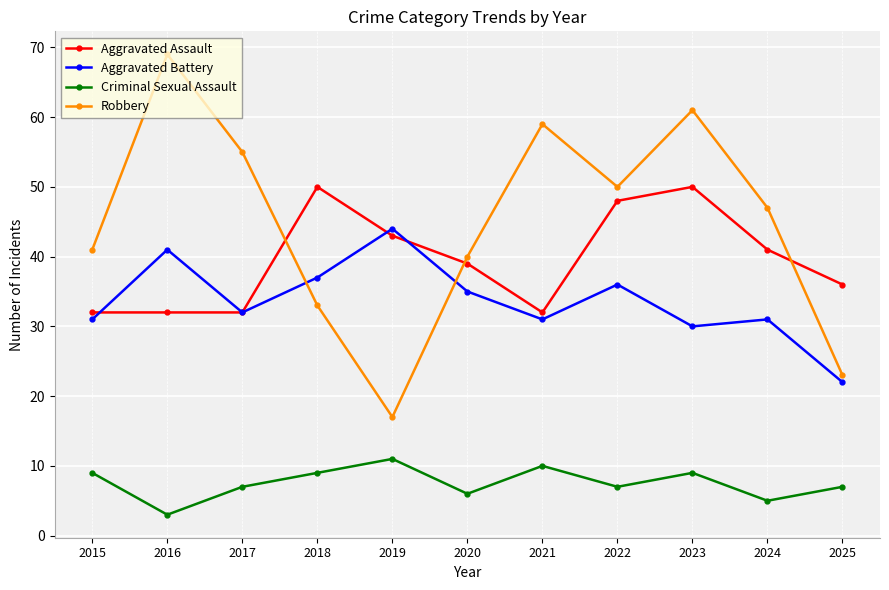

What is the sum of the Aggravated Assault values at 2017 and 2021?

64